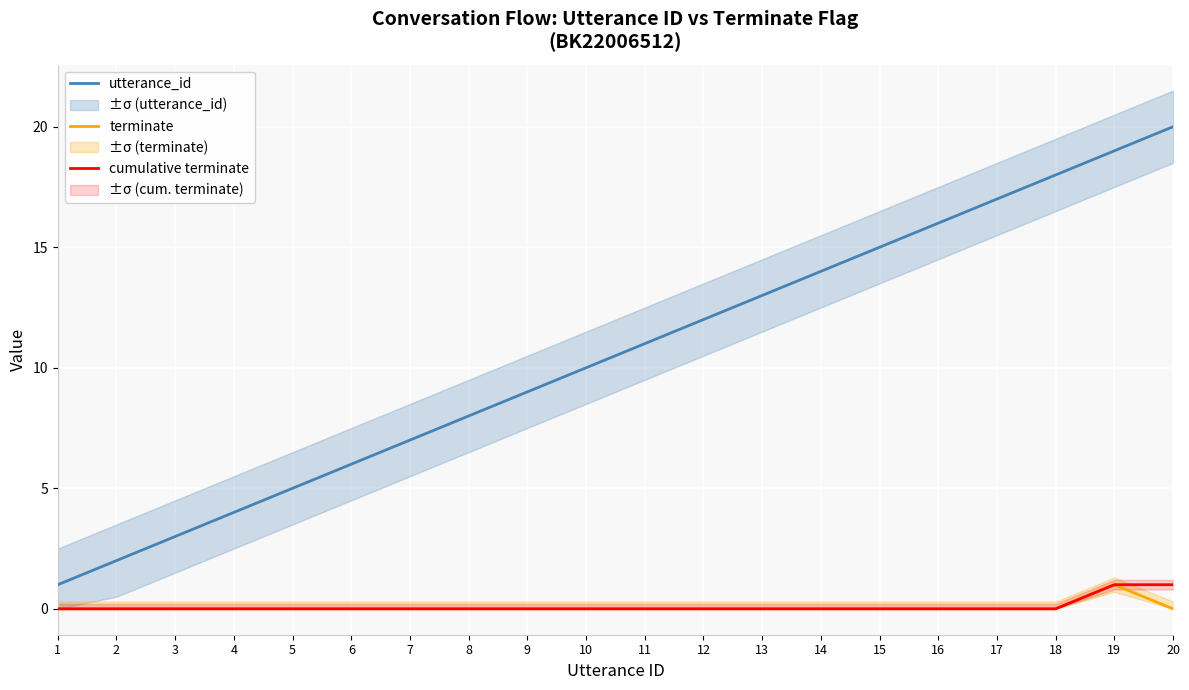

What is the maximum value for terminate?

1